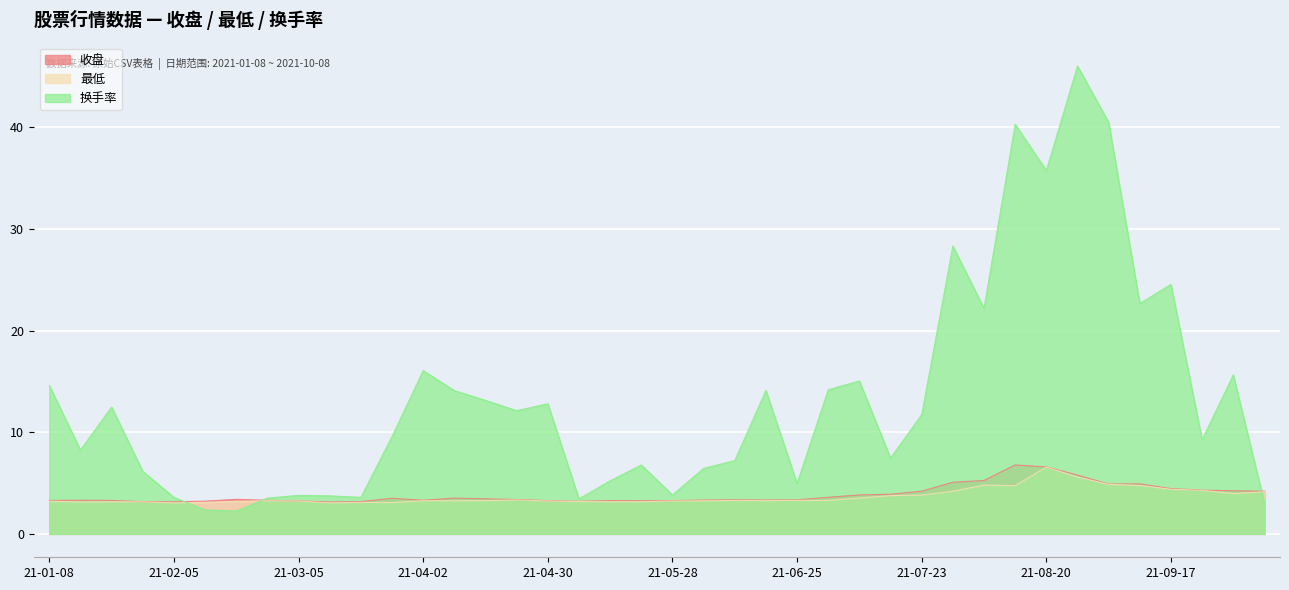

At which label is 换手率 closest to 24?

21-09-17